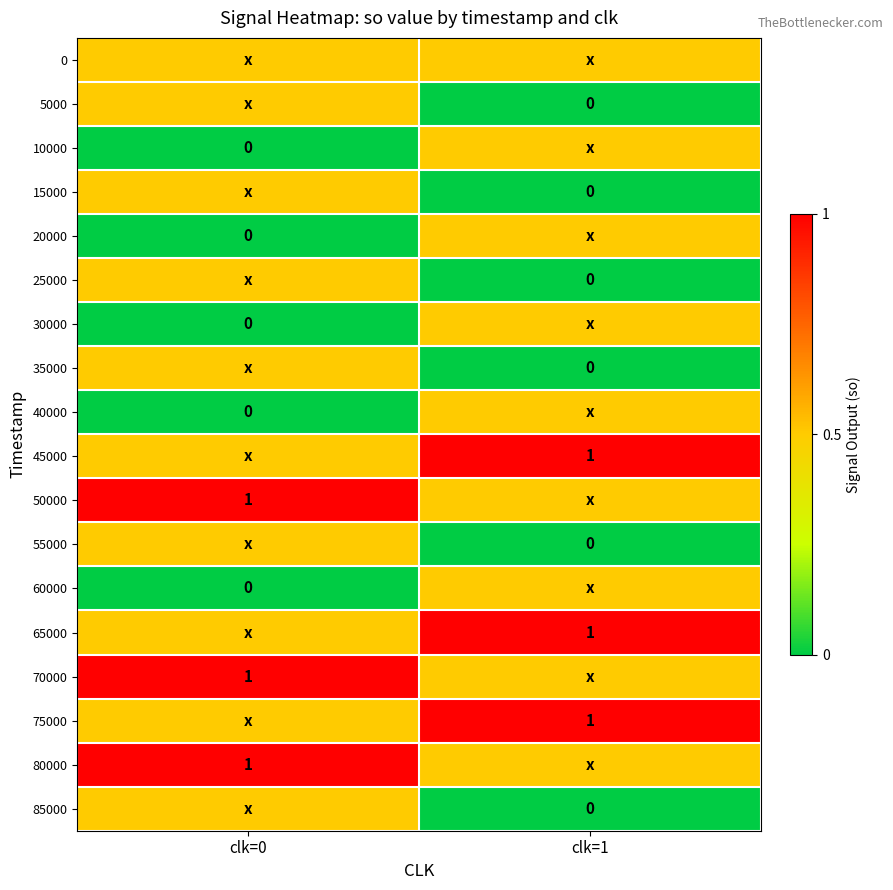

Rank the series by their maximum value, from highest to lowest.

45000, 50000, 65000, 70000, 75000, 80000, 0, 5000, 10000, 15000, 20000, 25000, 30000, 35000, 40000, 55000, 60000, 85000